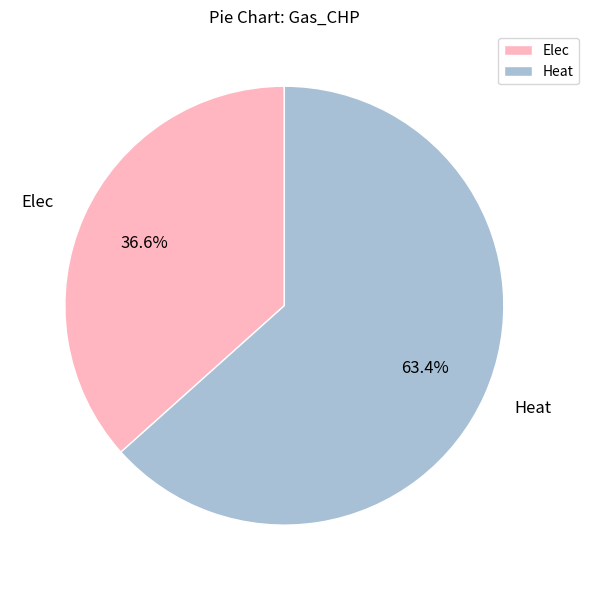

What is the smallest slice in the pie chart?

Elec